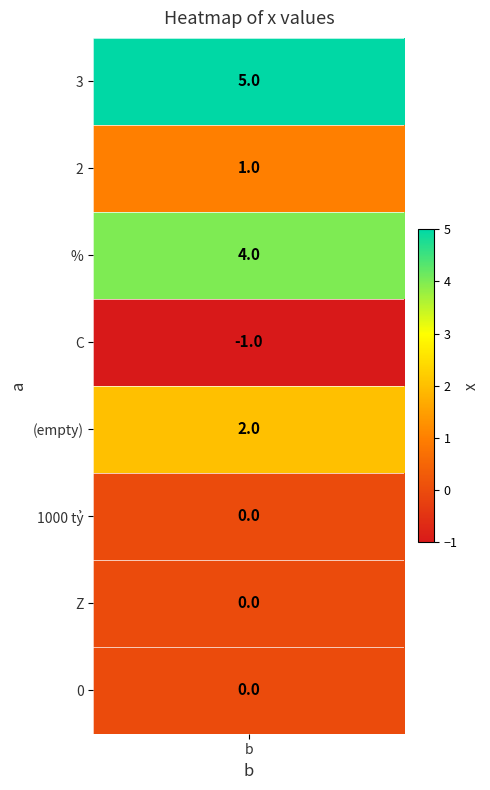

What is the difference between the maximum and minimum values?

6